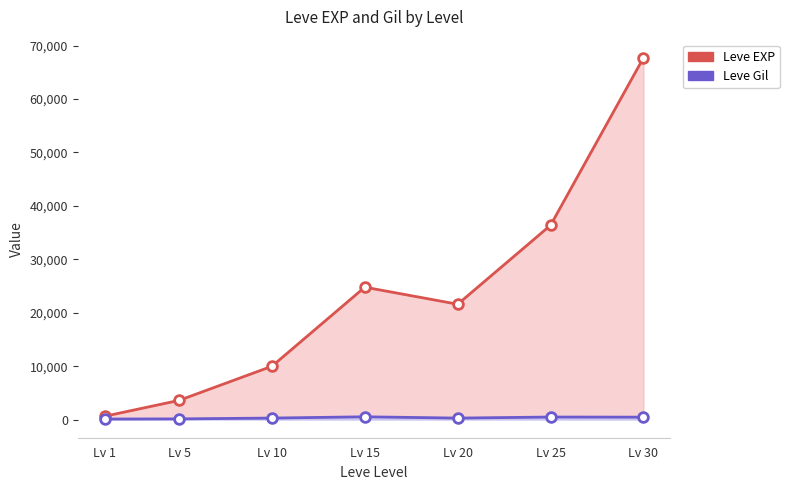

How many data points does each series have?

7